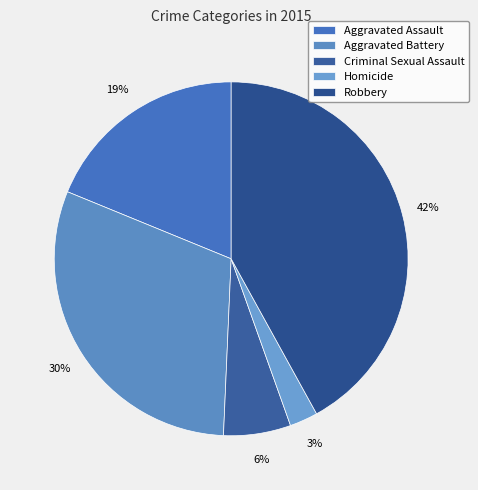

To the nearest percent, what is the difference between the largest and smallest slice percentages?

39%